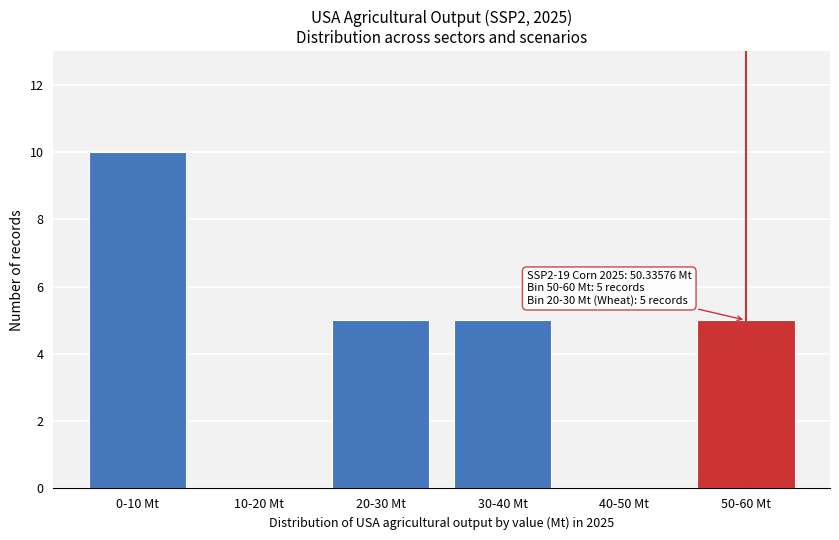

Reading left to right, what are all the values shown in this chart?

0-10 Mt=10	10-20 Mt=0	20-30 Mt=5	30-40 Mt=5	40-50 Mt=0	50-60 Mt=5